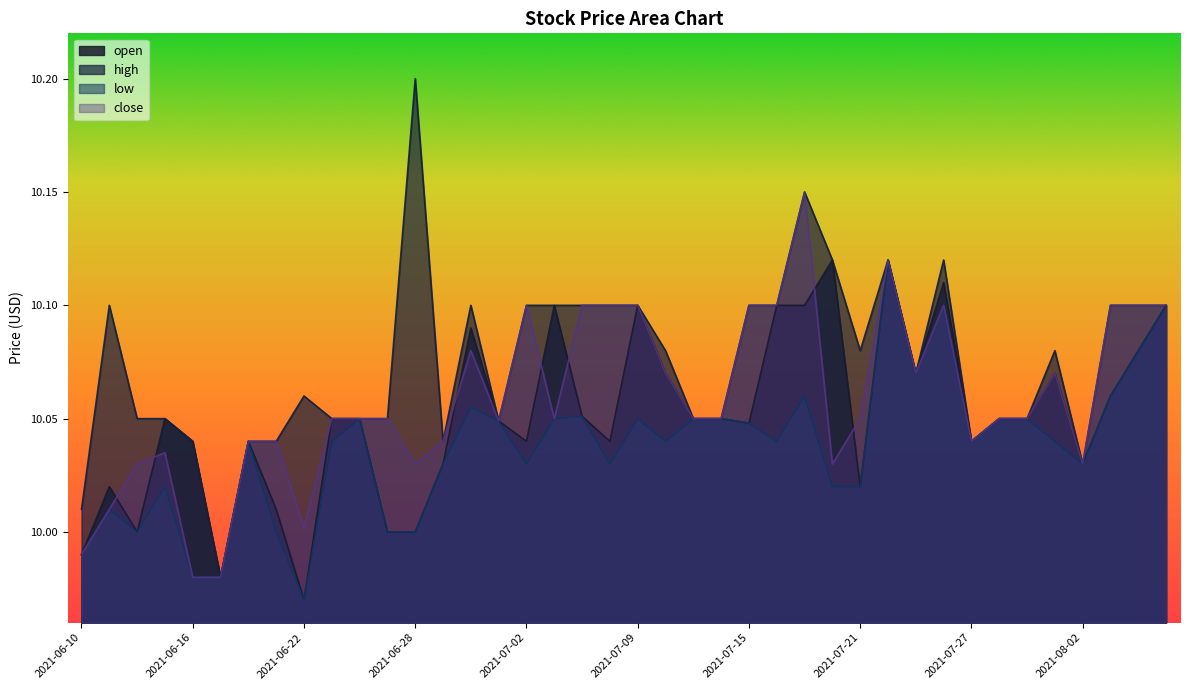

True or false: open has a value of 10.0 at 2021-06-25.

True